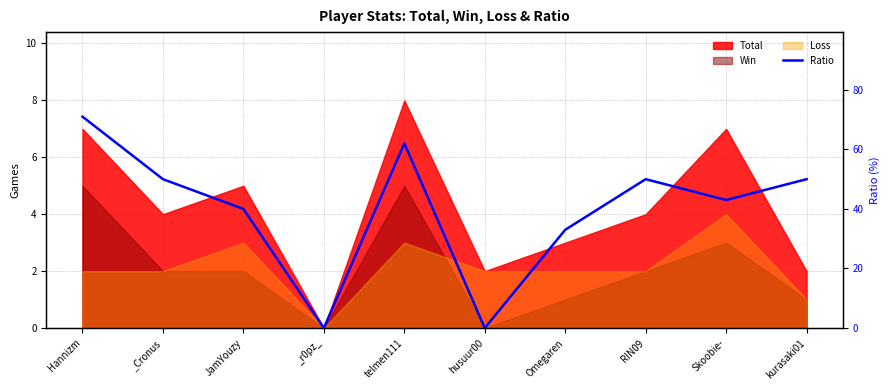

What is the label of the 1st point from the right?

kurasaki01